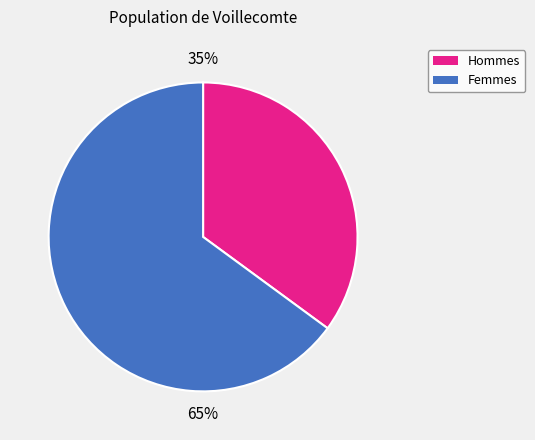

To the nearest percent, what is the average slice percentage?

50%